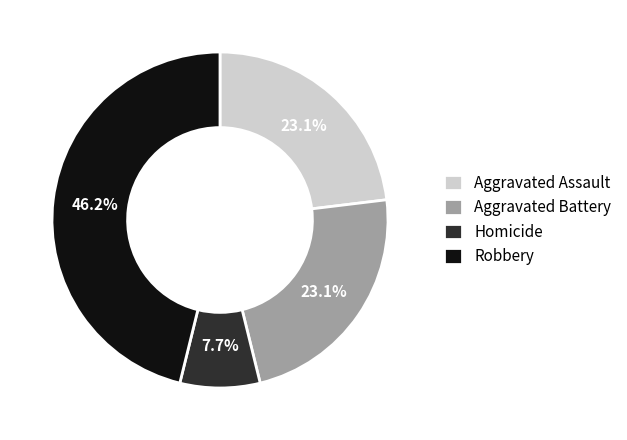

To the nearest percent, what is the difference between the largest and smallest slice percentages?

38%